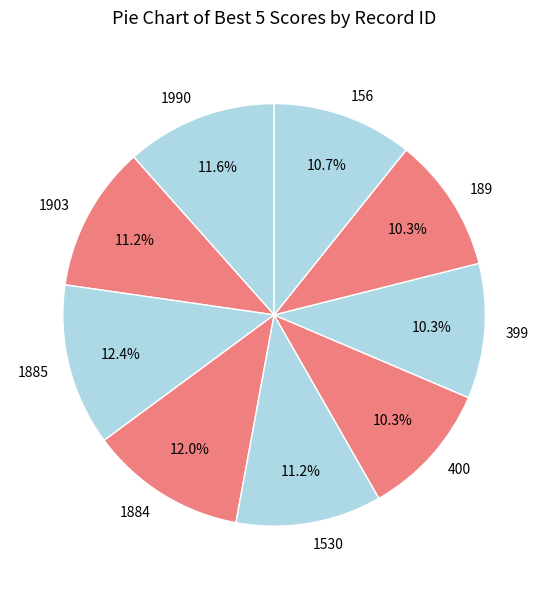

How many segments does this pie chart have?

9